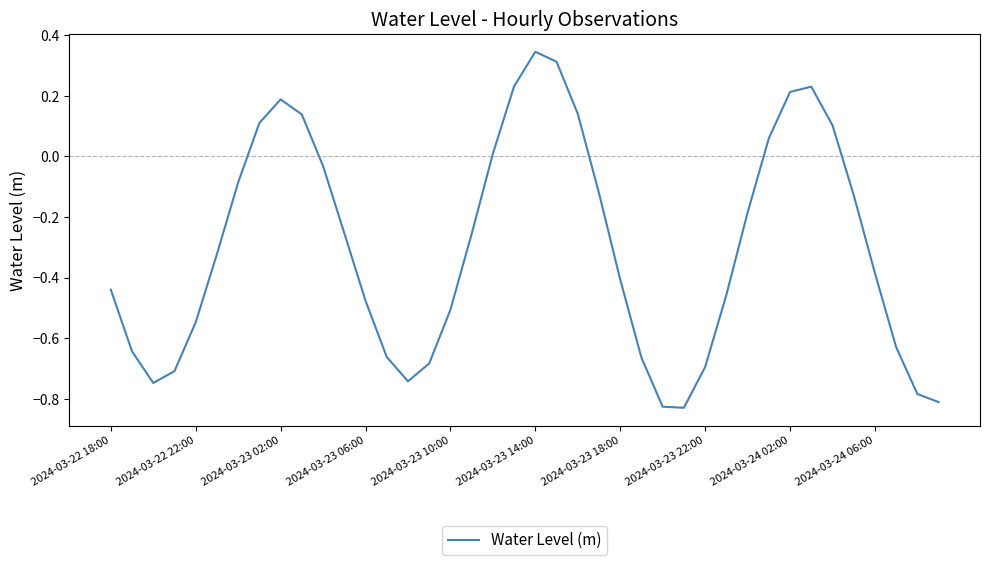

What is the difference between the maximum and minimum values?

1.2